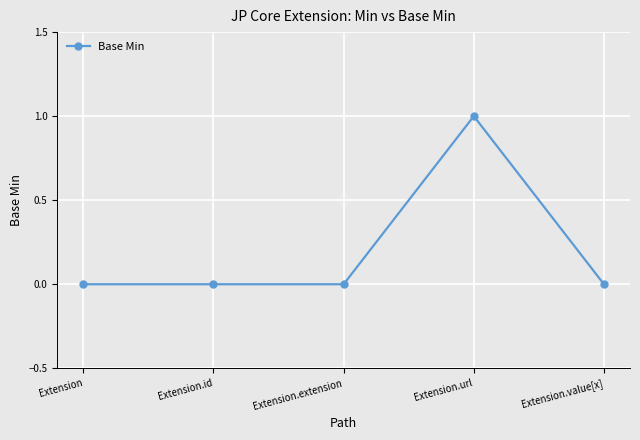

True or false: the data has more than 2 interior local peaks.

False